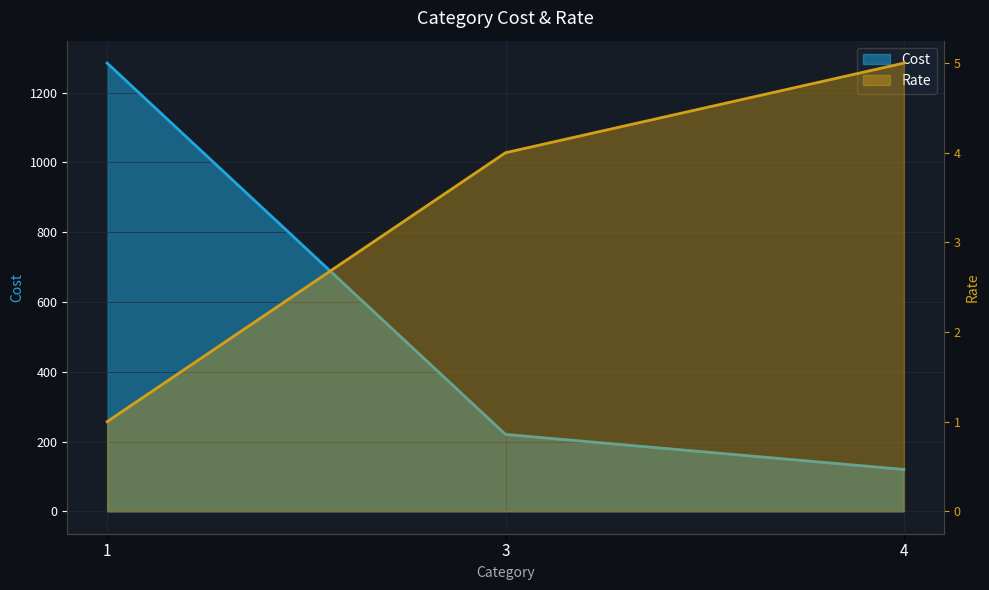

How many categories are shown in the chart?

3